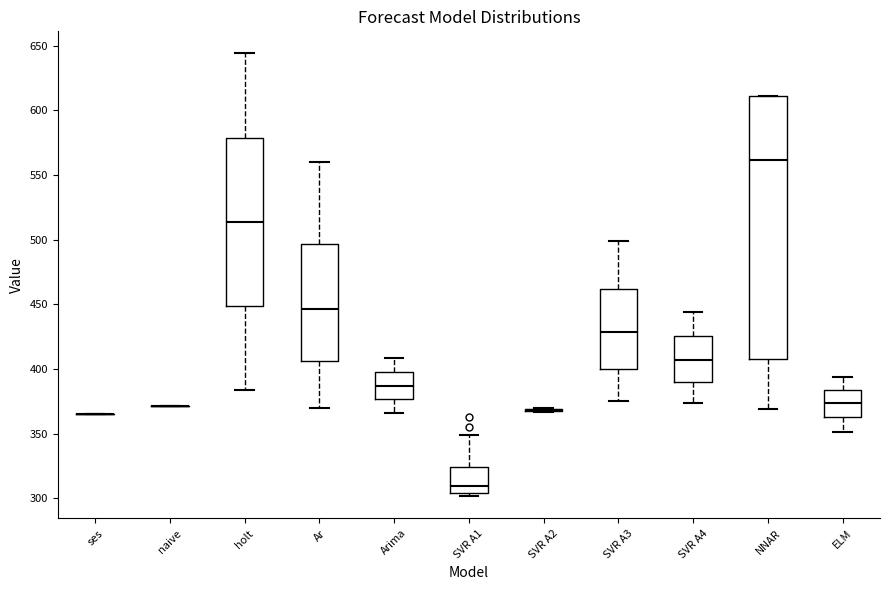

Comparing the boxes themselves (not the whiskers), which one is the tallest?

NNAR